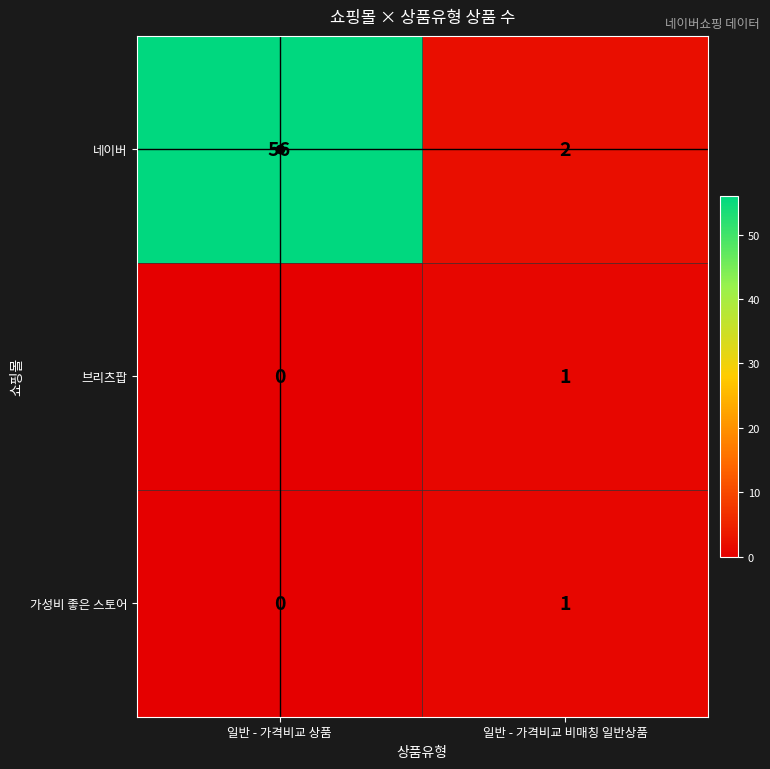

At which label does 브리츠팝 reach its peak?

일반 - 가격비교 비매칭 일반상품